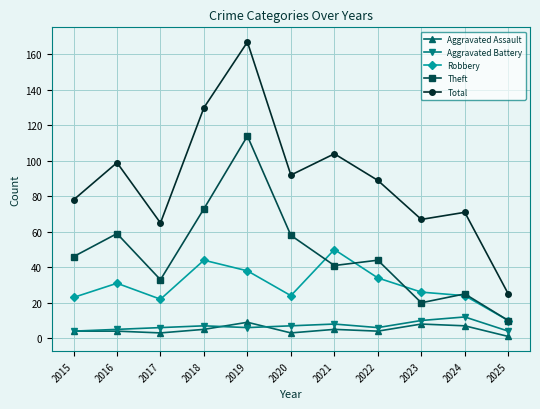

What is the difference between the maximum and minimum values in the Robbery series?

40